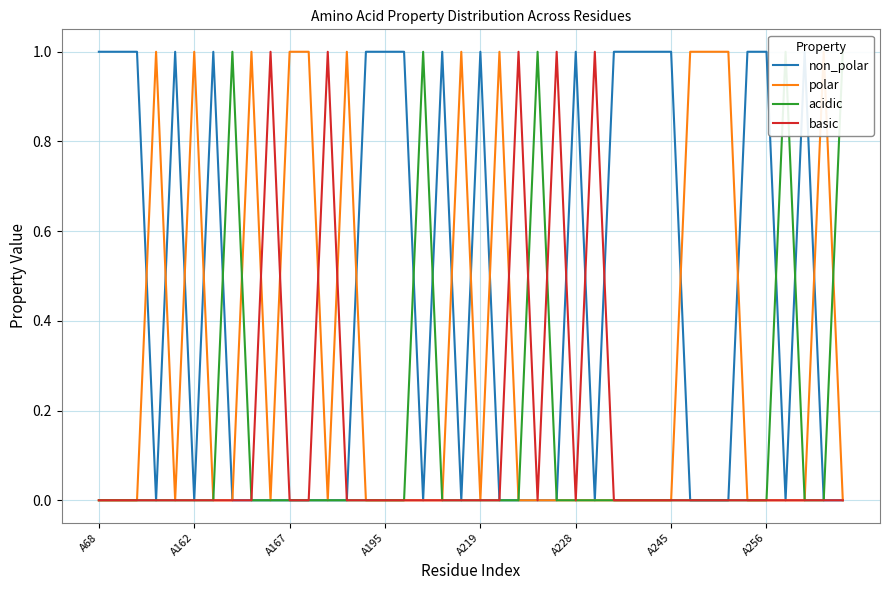

True or false: basic and polar intersect in this chart.

True